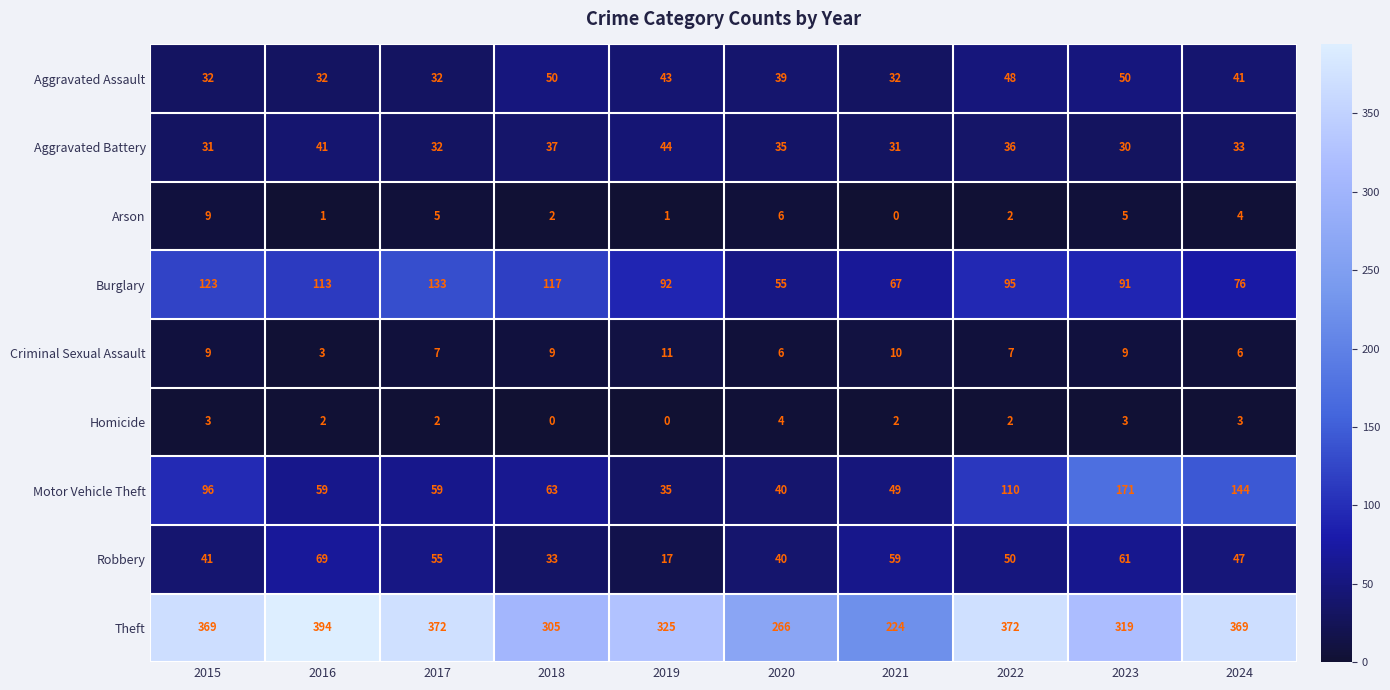

Rank the series at 2024 from lowest to highest value.

Homicide, Arson, Criminal Sexual Assault, Aggravated Battery, Aggravated Assault, Robbery, Burglary, Motor Vehicle Theft, Theft